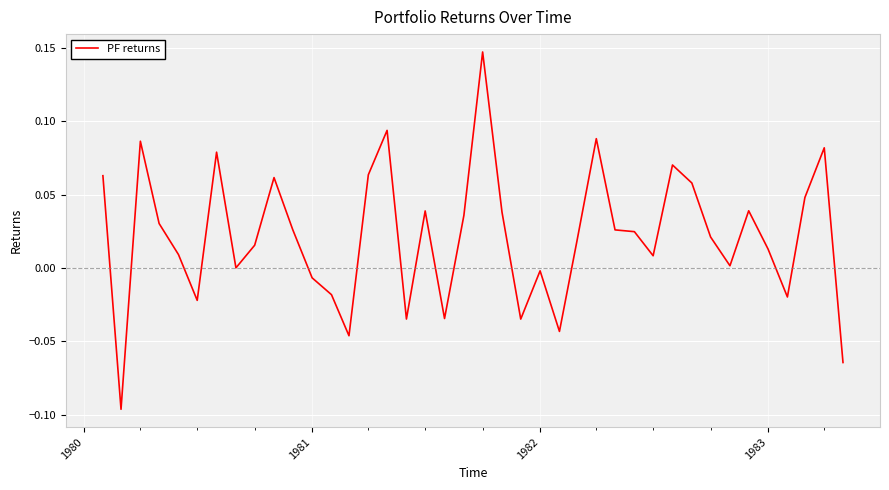

Reading right to left, list all the values displayed in this chart.

-0.1	0.1	0.0	-0.0	0.0	0.0	0.0	0.0	0.1	0.1	0.0	0.0	0.0	0.1	0.0	-0.0	-0.0	-0.0	0.0	0.1	0.0	-0.0	0.0	-0.0	0.1	0.1	-0.0	-0.0	-0.0	0.0	0.1	0.0	0.0	0.1	-0.0	0.0	0.0	0.1	-0.1	0.1